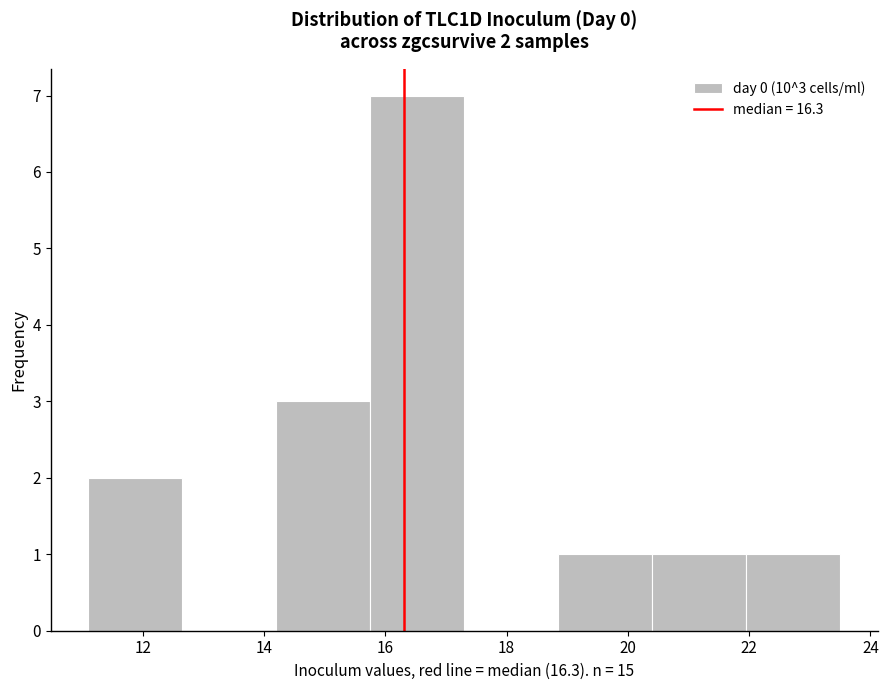

Over which range of the x-axis is the bar tallest?

15.75 to 17.30